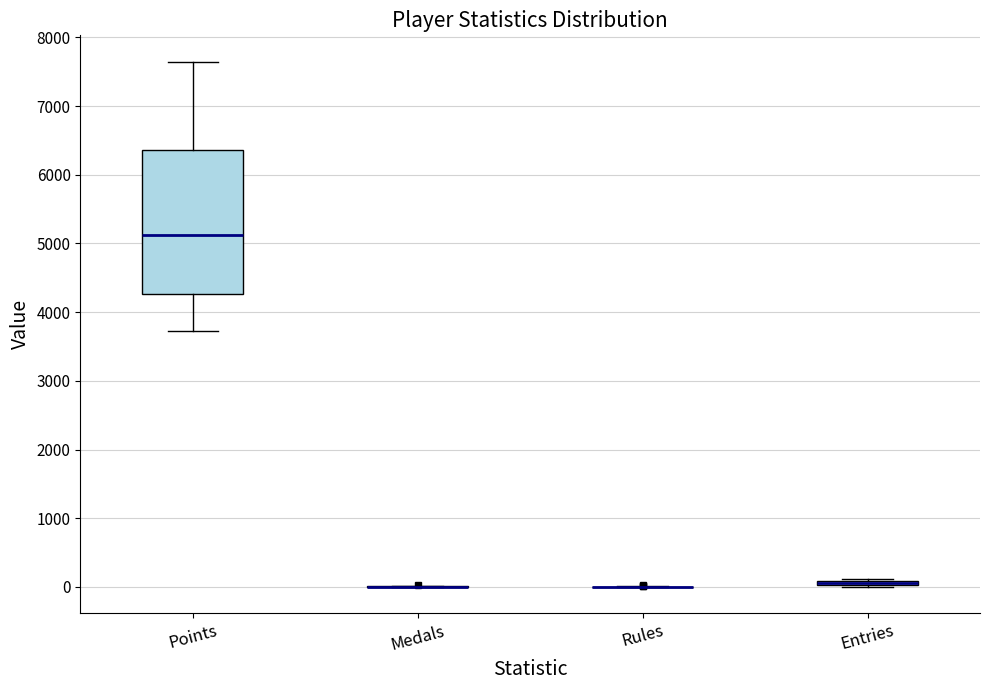

Where does the median line of the box for Points sit on the y-axis? The values are not printed on the chart, so give them approximately, as read against the axis.

5100